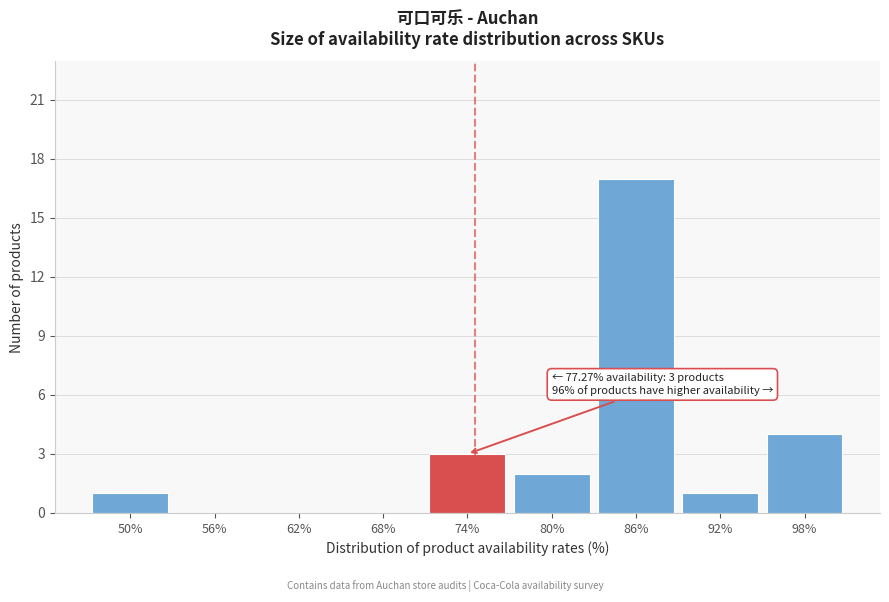

Reading right to left, transcribe all the data shown in this chart.

98%=4	92%=1	86%=17	80%=2	74%=3	68%=0	62%=0	56%=0	50%=1